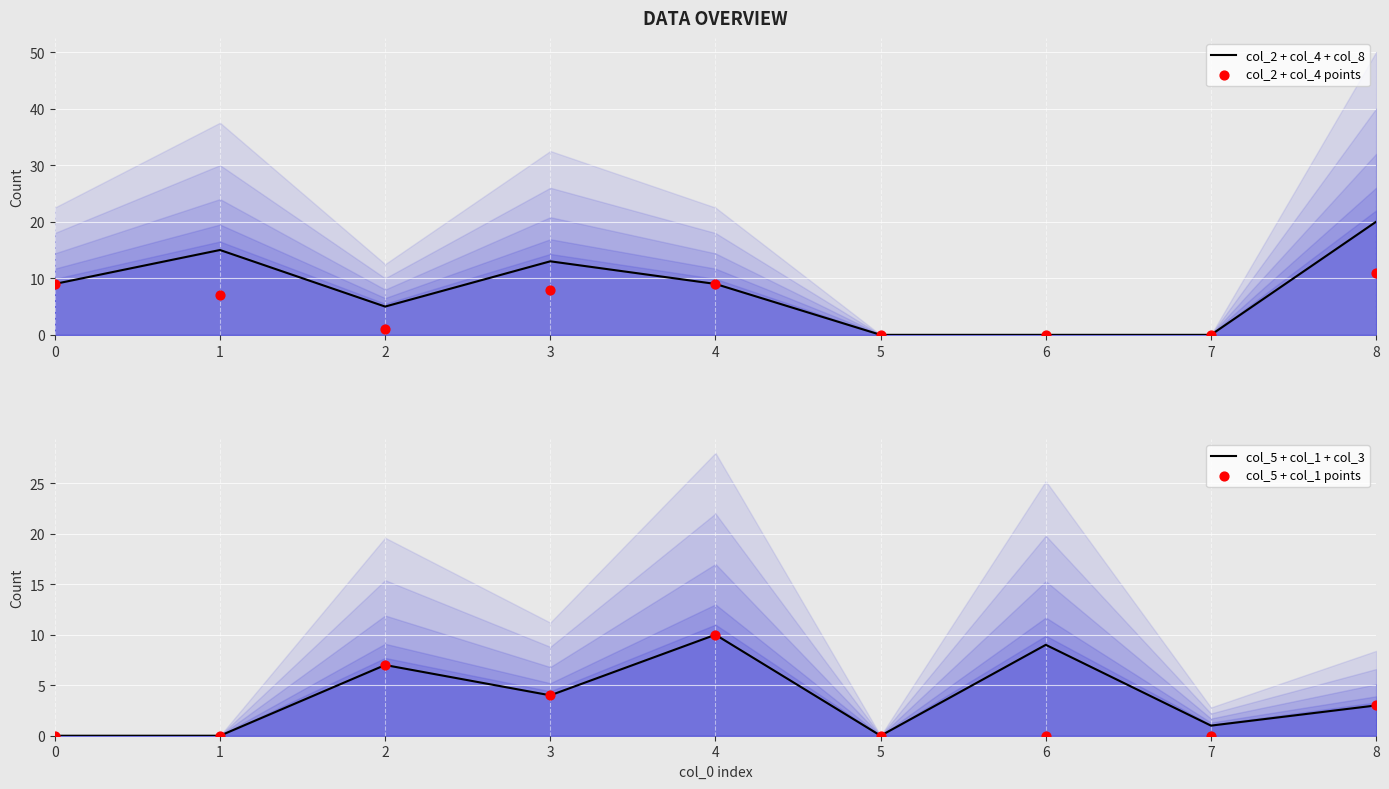

At which category is the sum across all series the highest?

4